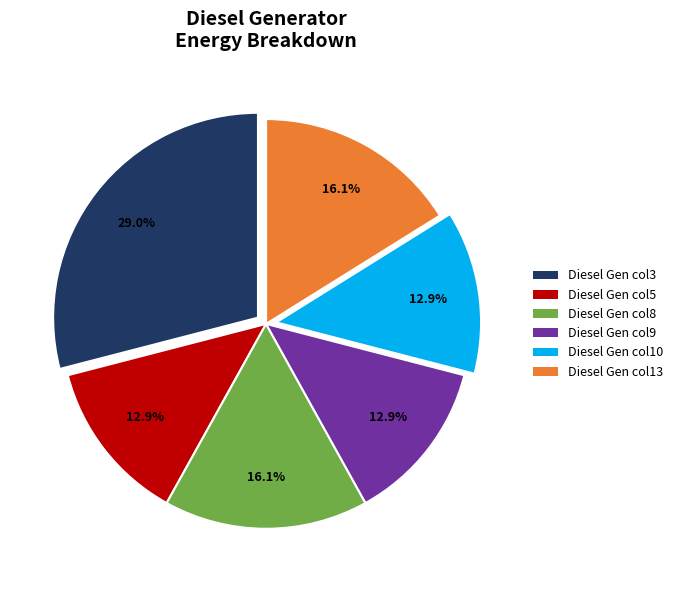

Is there any slice that represents more than half of the pie?

No